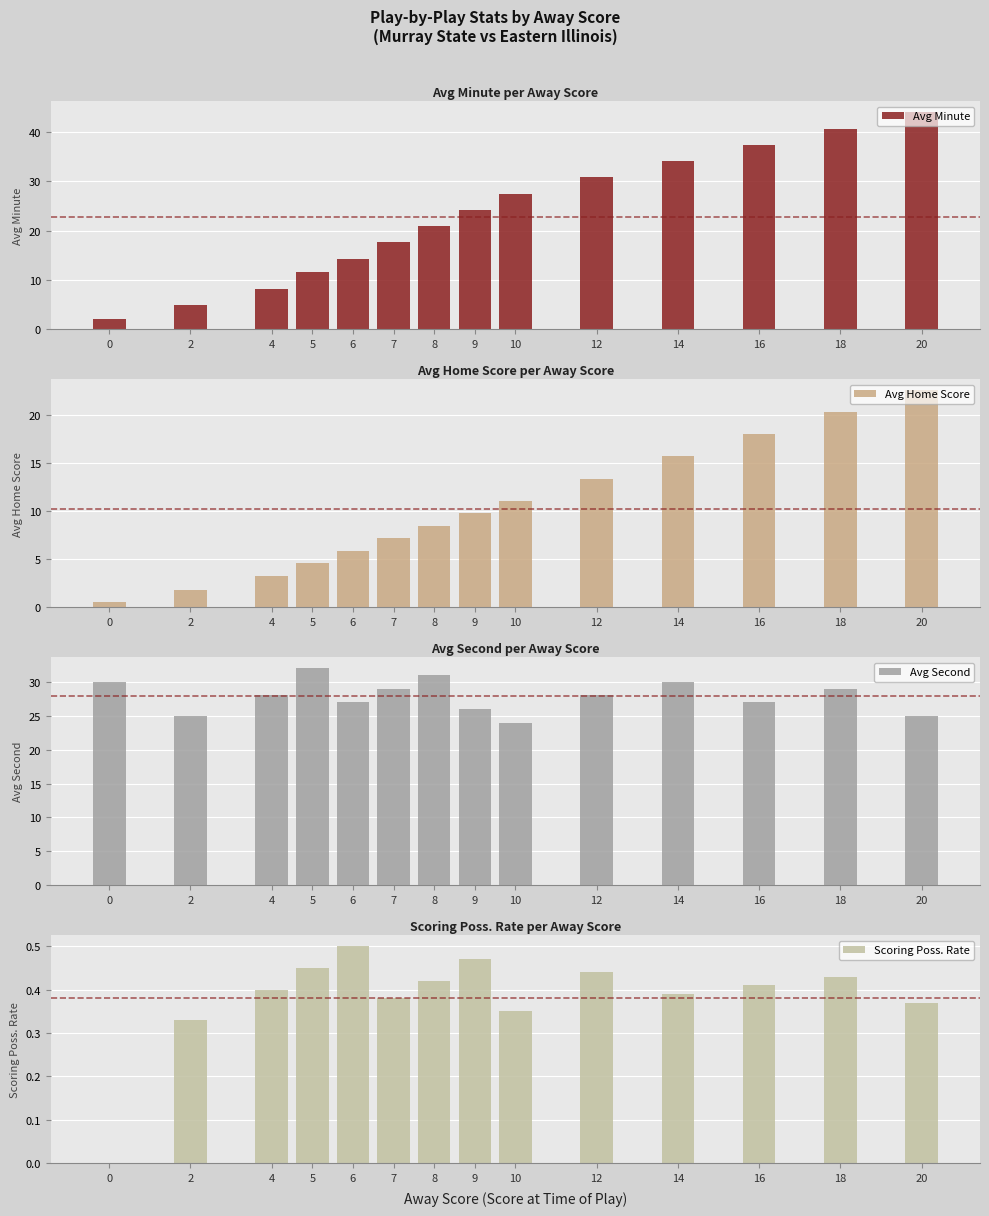

What value does the Scoring Poss. Rate series have at 7?

0.4